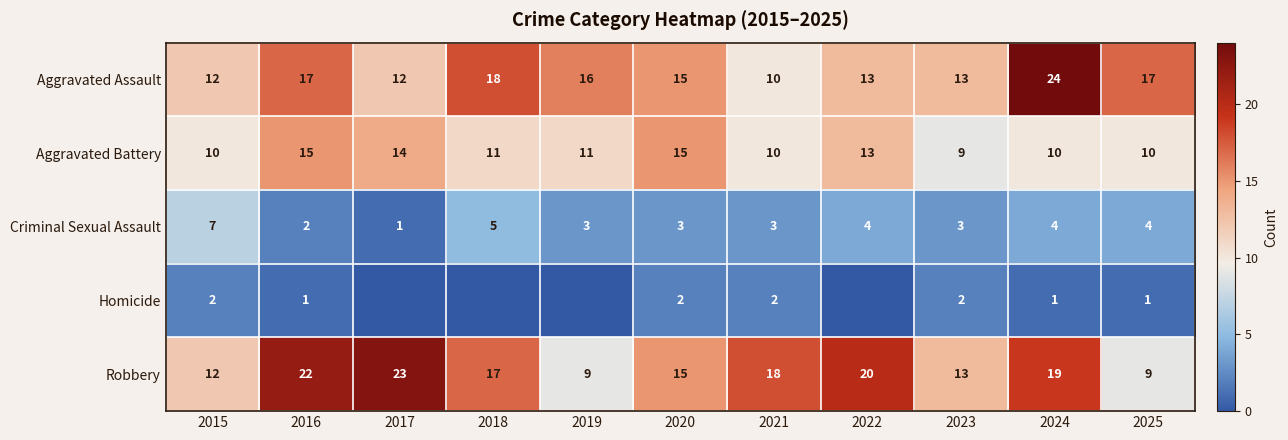

At which label does Aggravated Battery first exceed 11?

2016